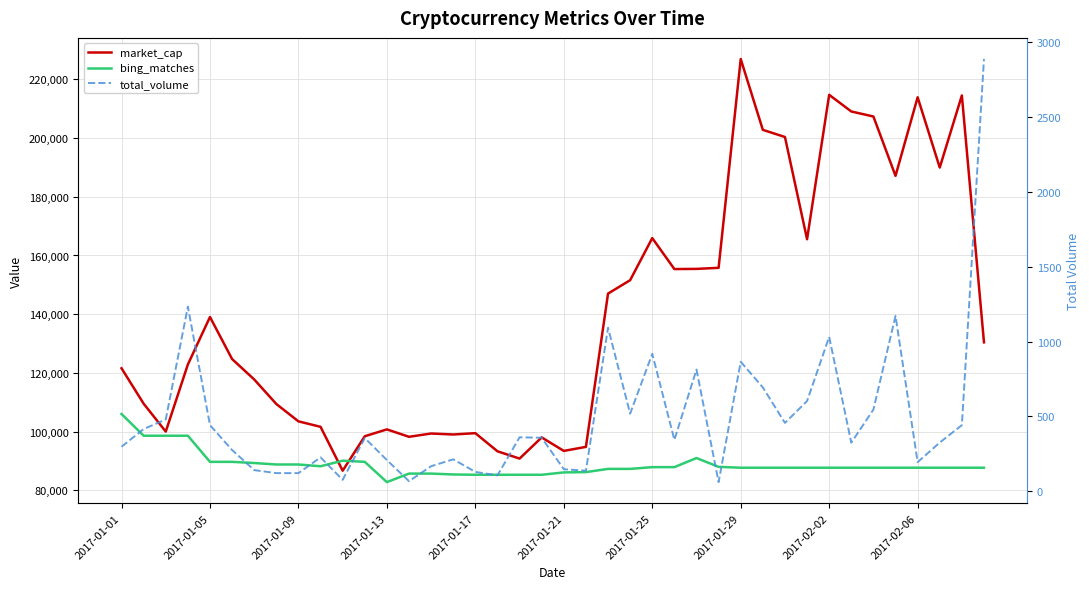

Is the value of total_volume at 11 greater than the value of bing_matches at 2017-01-29?

No